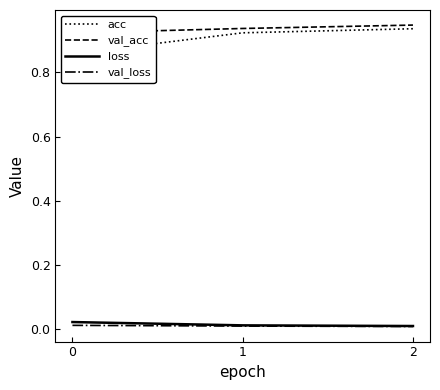

What are all the series names shown in the legend?

acc, val_acc, loss, val_loss